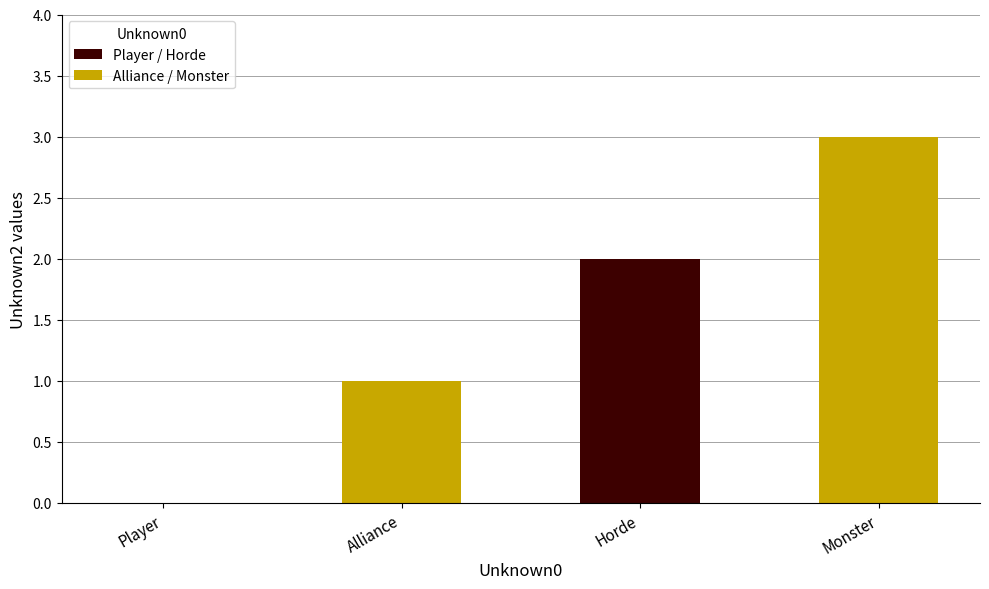

The chart shows a value of 0 at Player. True or false?

True